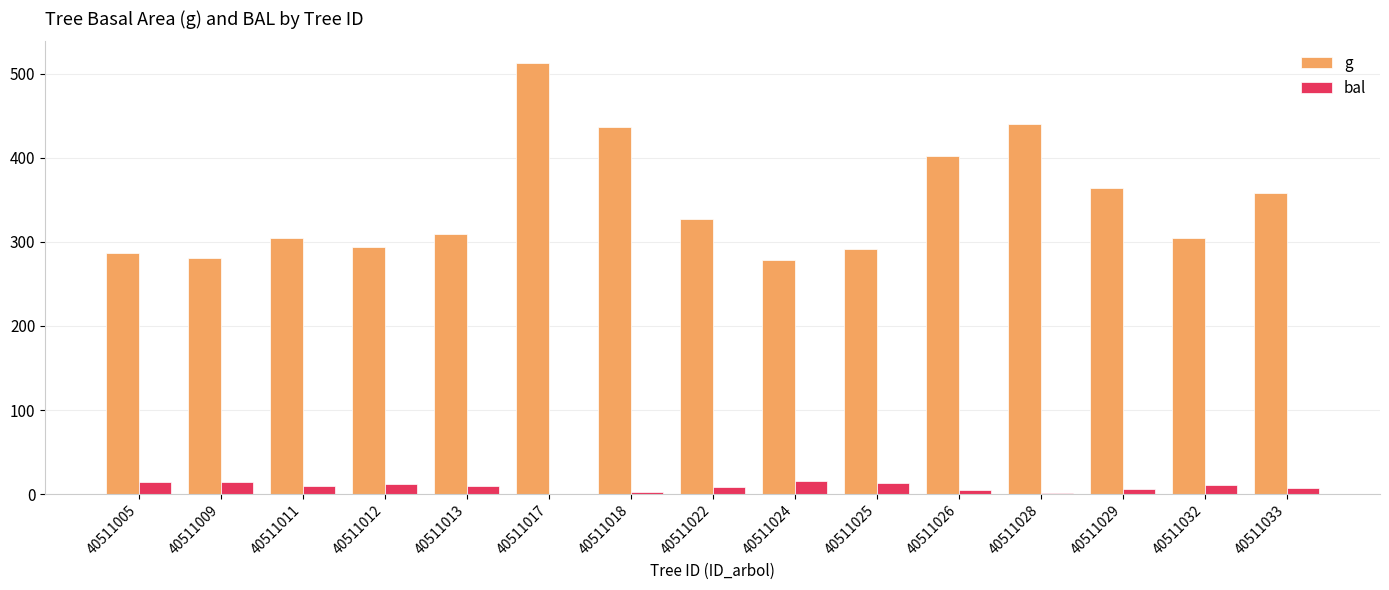

At which label does bal first exceed 9?

40511005